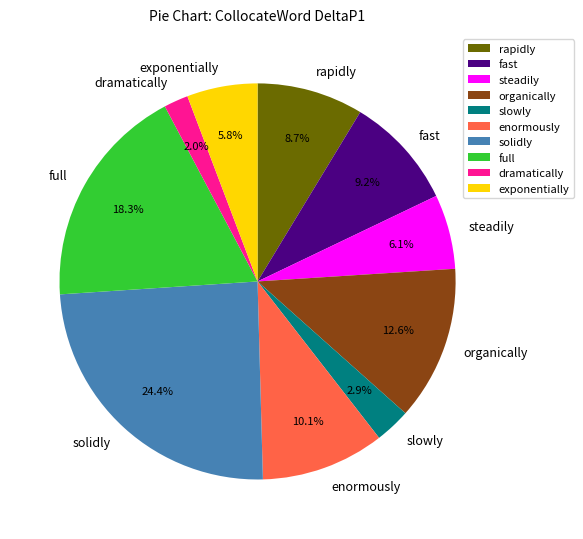

Is it true that solidly is 31% of the pie?

False